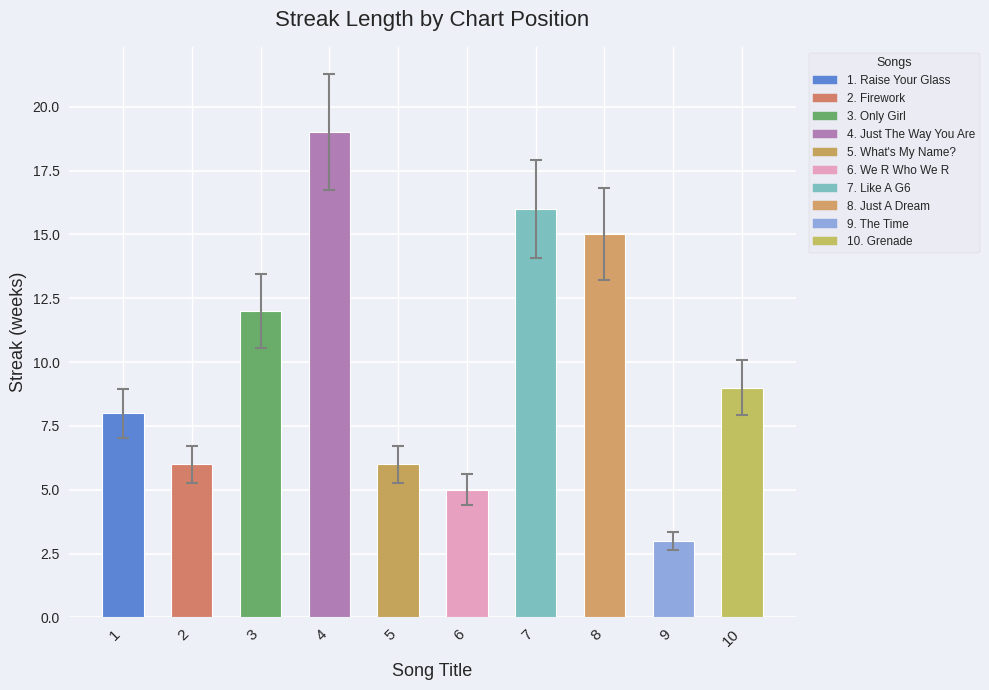

Is it true that the value at 10 is 5?

False